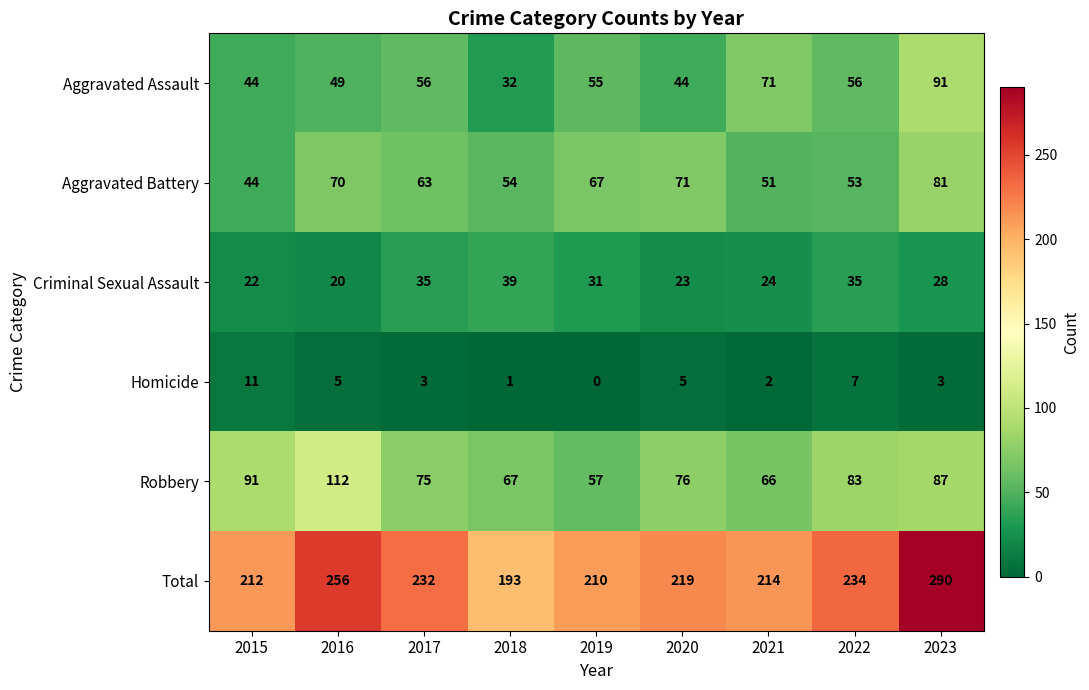

Which series has the widest spread of values?

Total